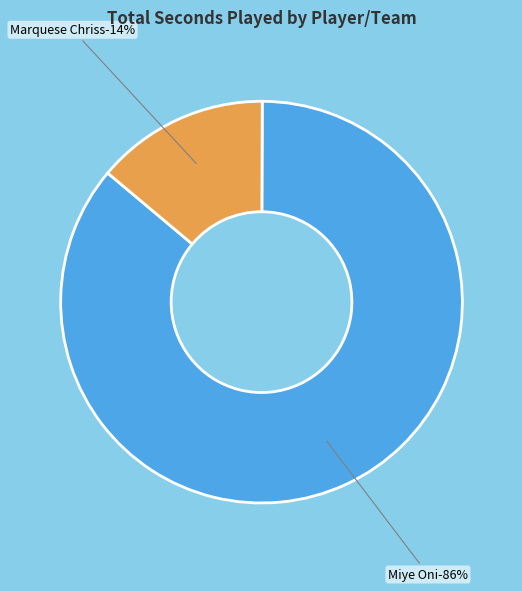

To the nearest percent, what is the difference between the Miye Oni (1610612762) and Marquese Chriss (1610612744) slice percentages?

72%